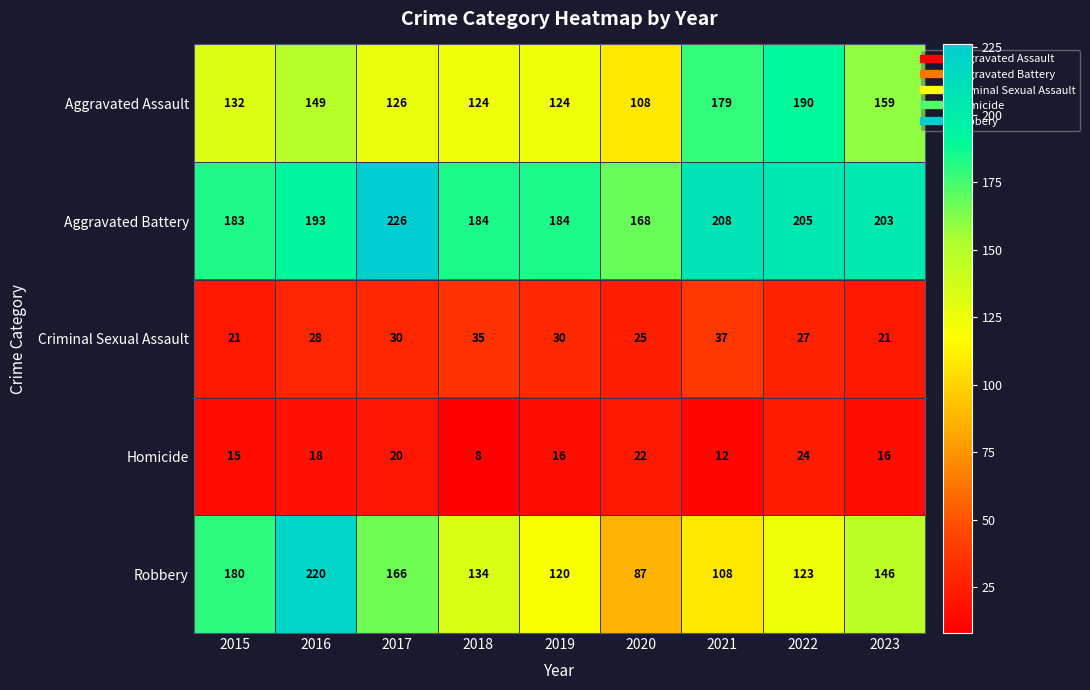

At which category is the sum across all series the highest?

2016